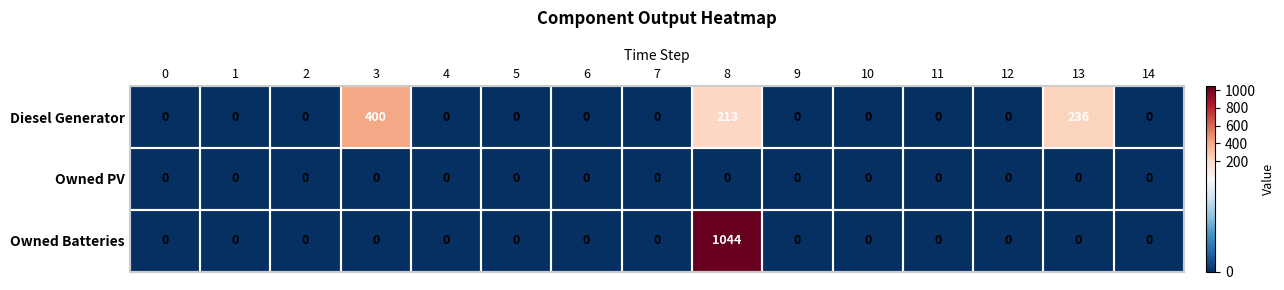

At which category is the sum across all series the highest?

8